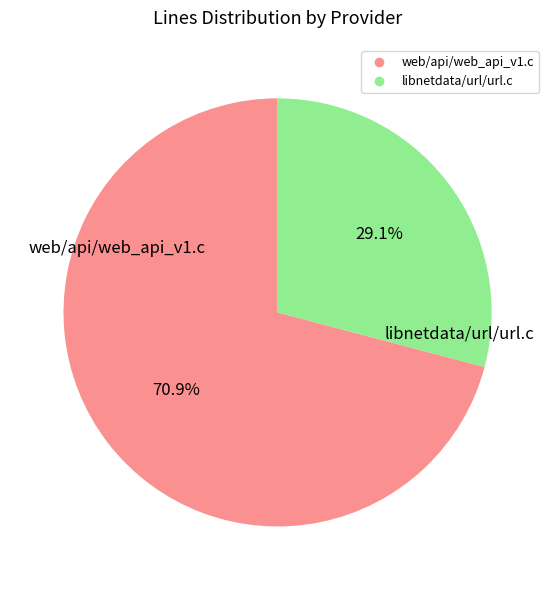

Which slice represents more than half of the pie?

web/api/web_api_v1.c